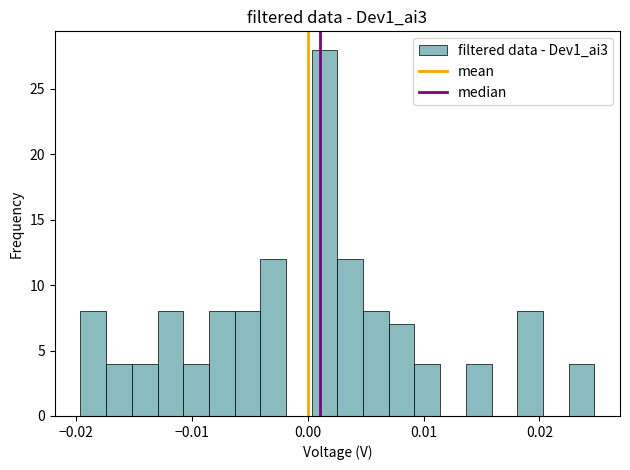

Around what value on the x-axis is the tallest bar? Give the approximate position of its centre, as read against the axis.

0.001